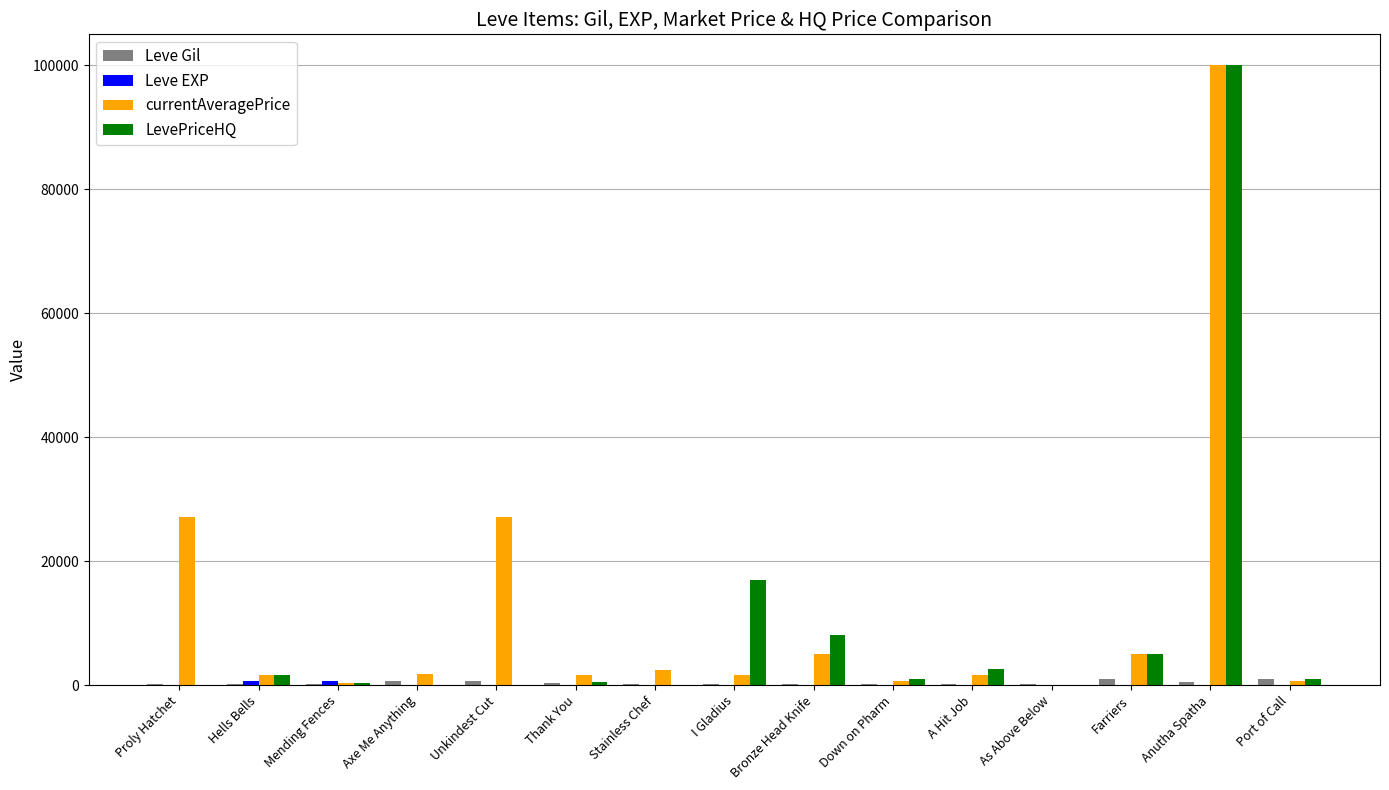

What is the greatest value displayed?

100000